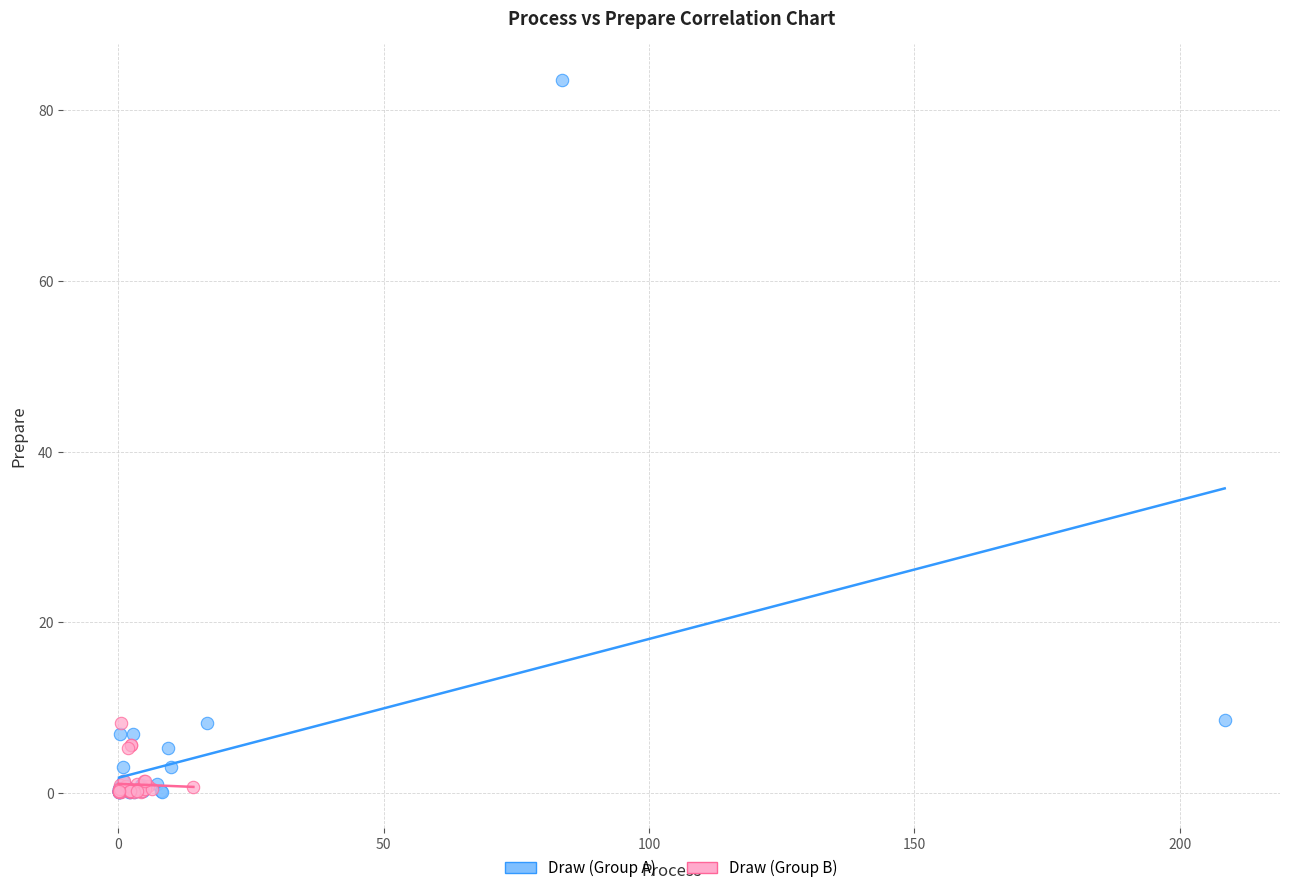

Which series reaches the maximum Y coordinate?

Draw (Group A)